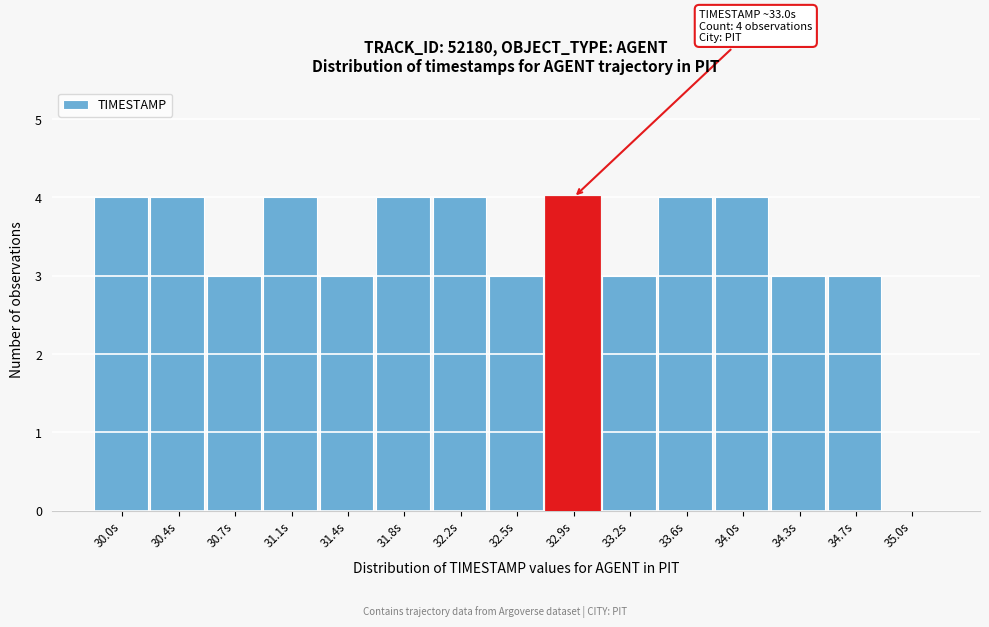

Reading right to left, extract all data points from this chart.

35.0s=0	34.7s=3	34.3s=3	34.0s=4	33.6s=4	33.2s=3	32.9s=4	32.5s=3	32.2s=4	31.8s=4	31.4s=3	31.1s=4	30.7s=3	30.4s=4	30.0s=4